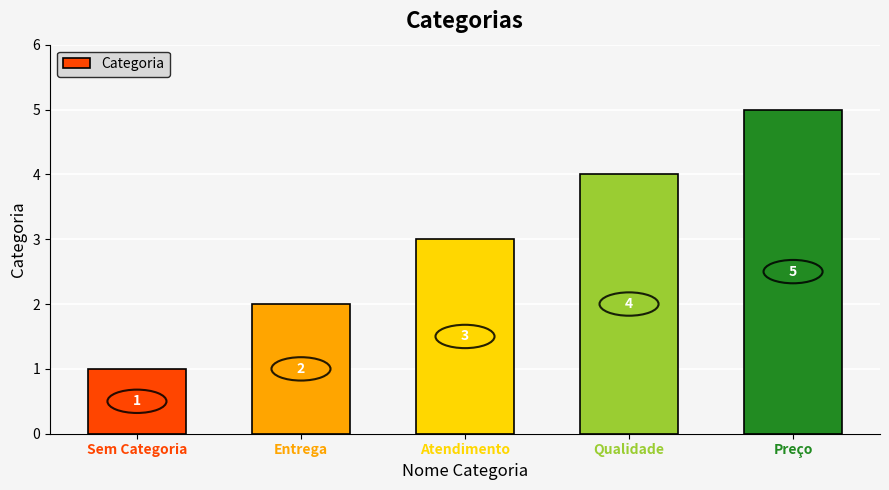

What position from the right is Atendimento?

3